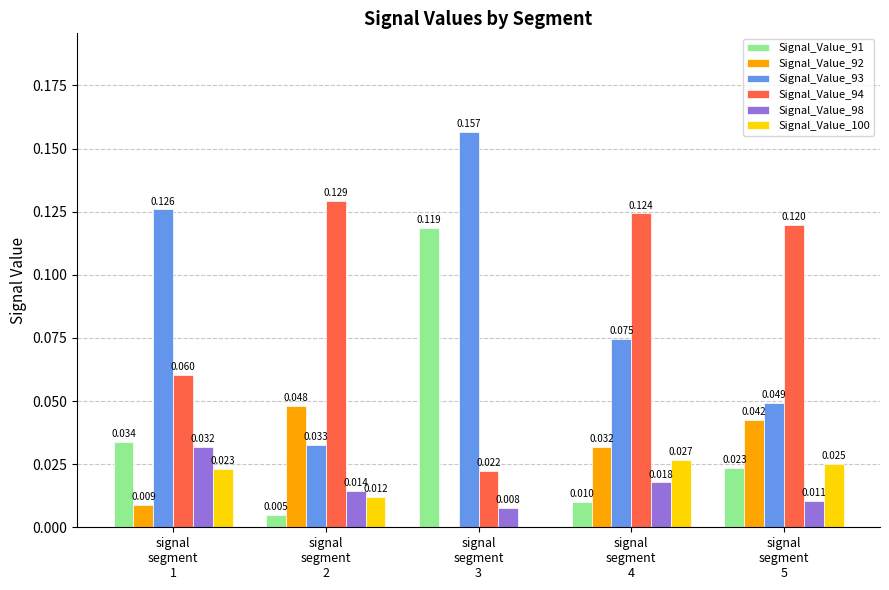

Is it true that Signal_Value_100 equals 0.0 at signal
segment
1?

False